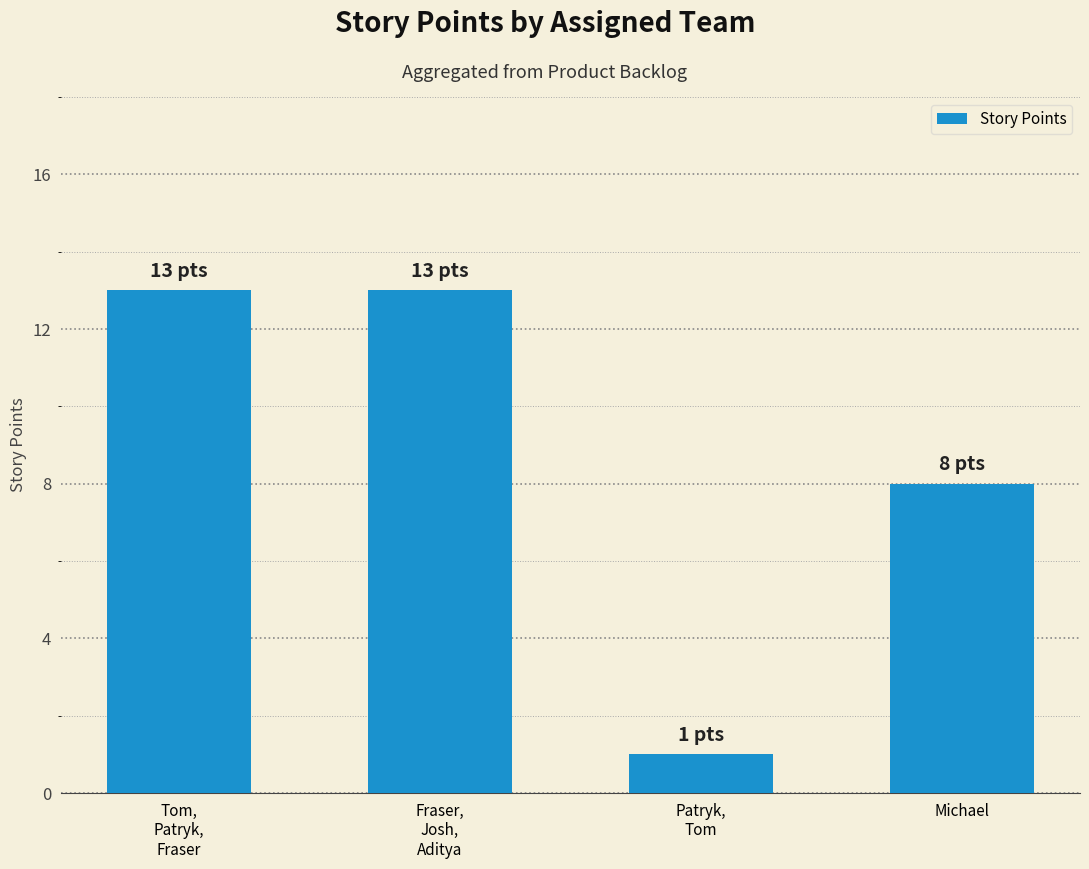

What is the difference between the second highest and minimum values?

12